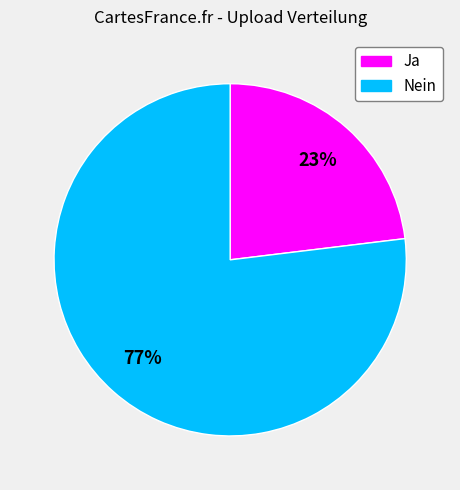

Is there a majority slice in this chart?

Yes